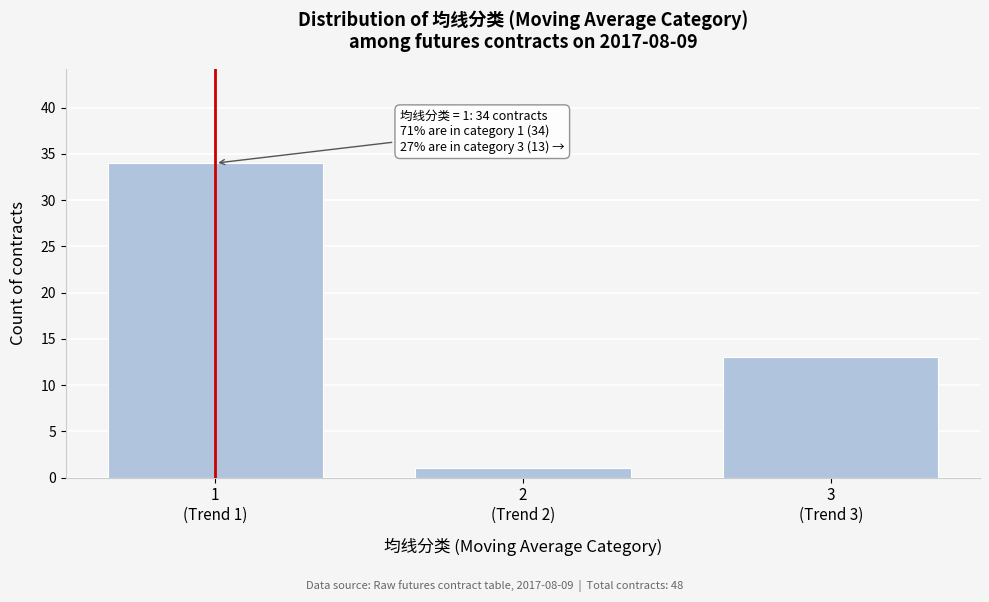

Reading right to left, extract all data points from this chart.

13	1	34